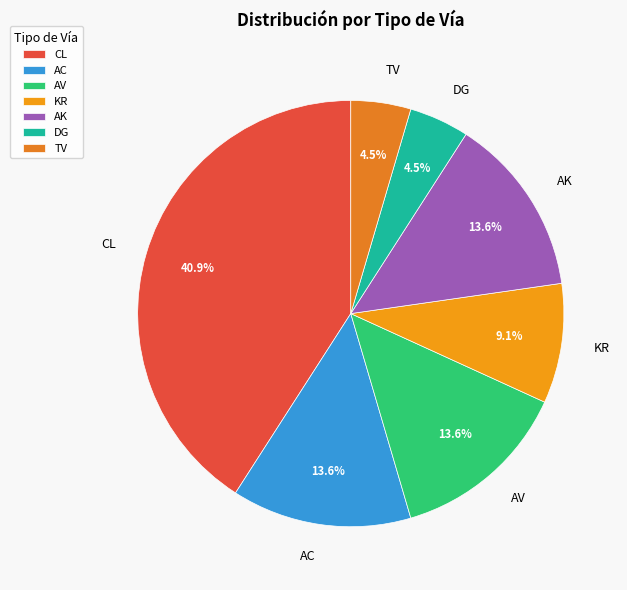

True or false: AK accounts for 14% of the total.

True